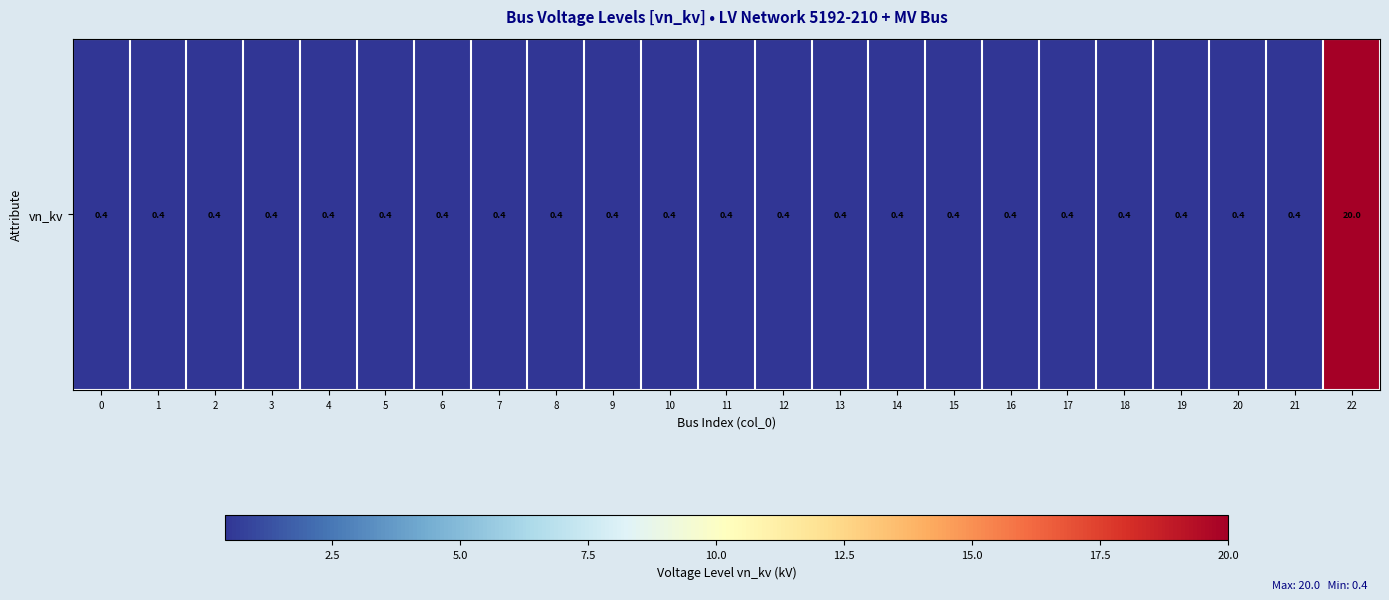

How many series are shown in this chart?

1